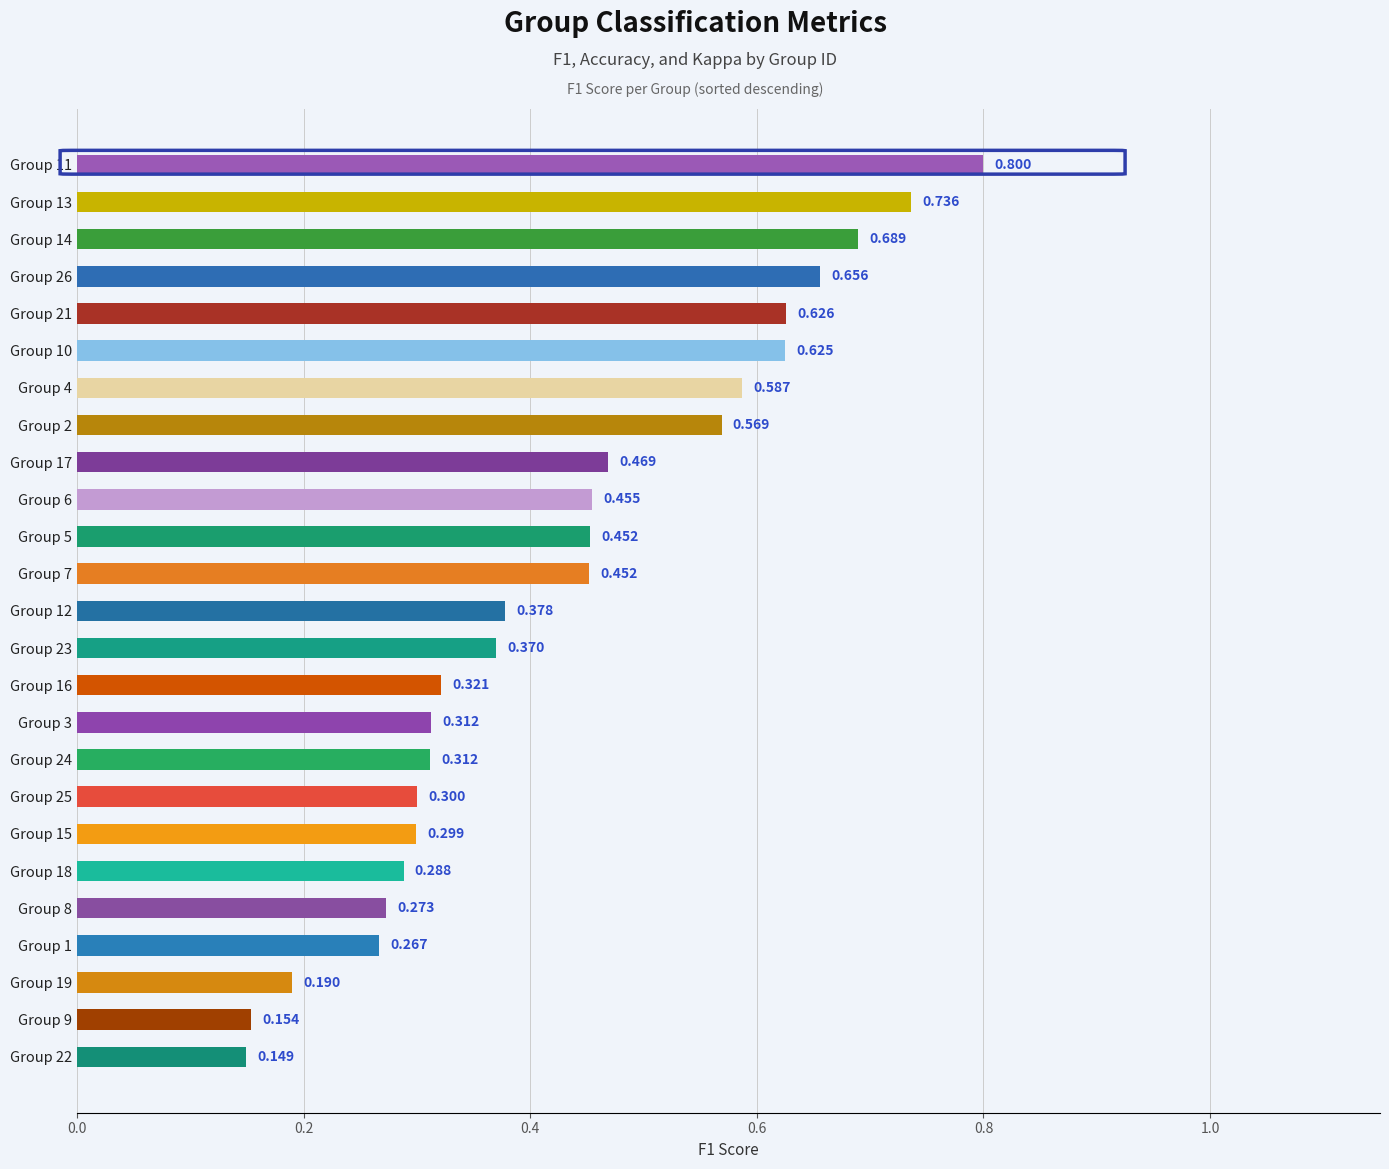

What is the greatest value displayed?

0.8